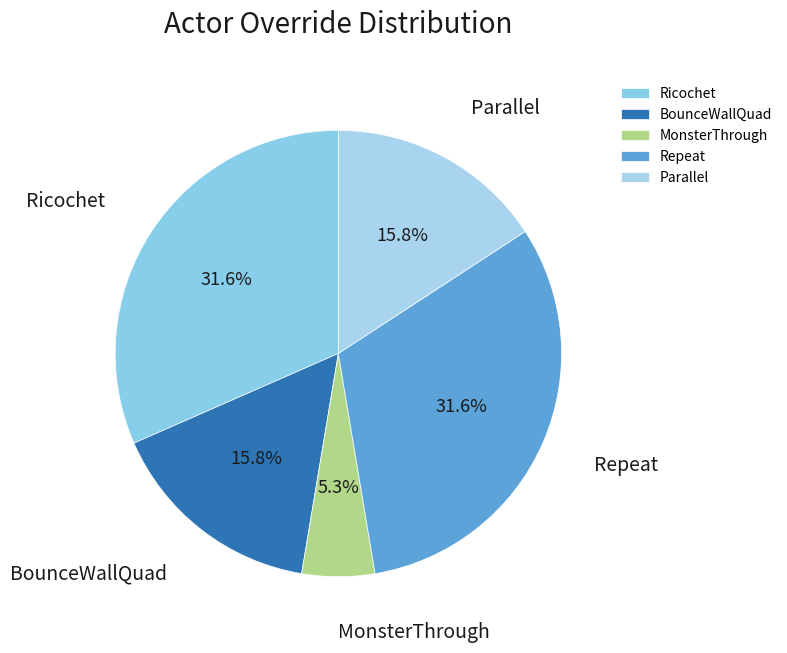

Which category has the smallest portion of the pie?

MonsterThrough